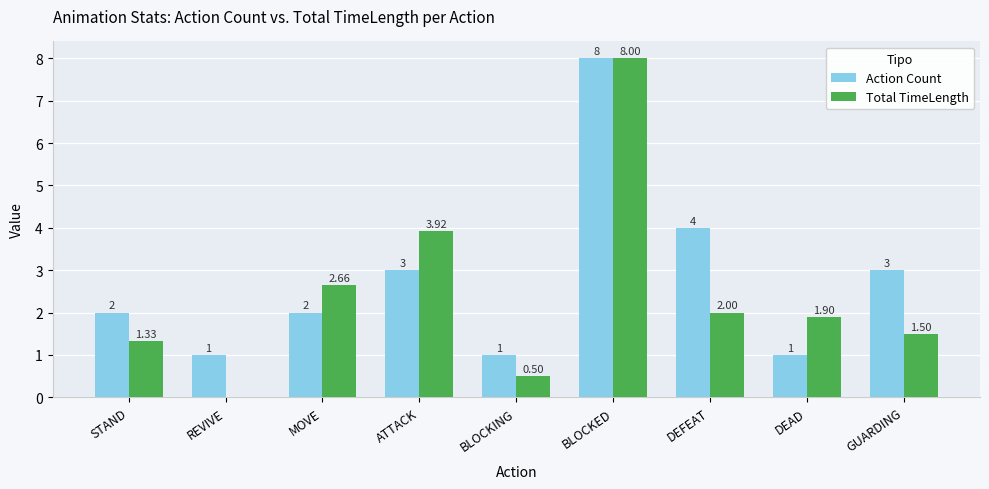

What is the spread (max minus min) of values at REVIVE?

1.0